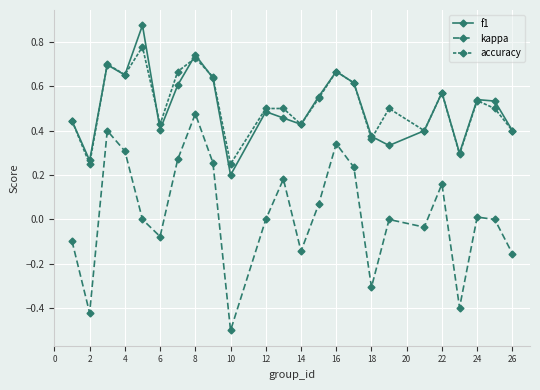

How many categories are shown in the chart?

24